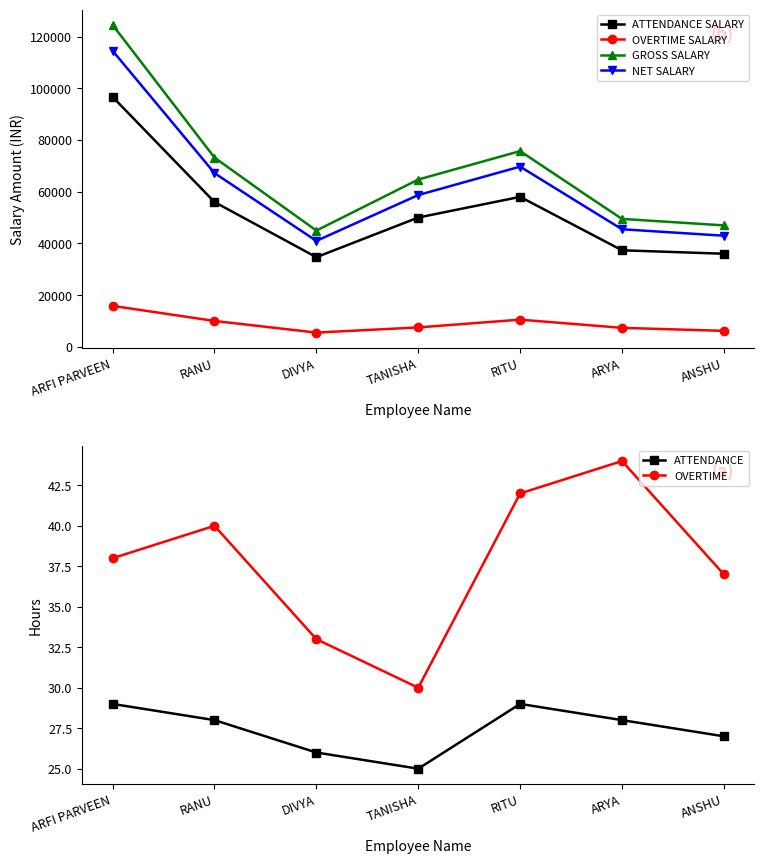

Is it true that OVERTIME SALARY equals 5500.0 at DIVYA?

True